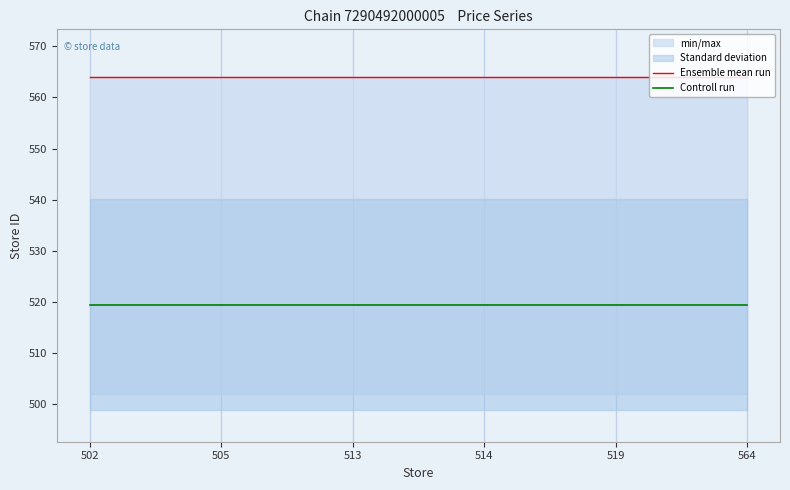

What is the spread (max minus min) of values at 519?

44.5